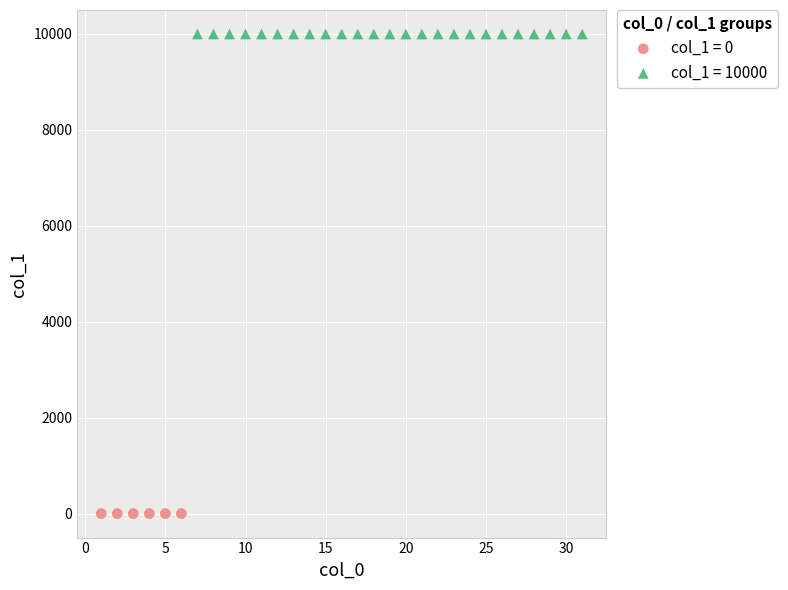

Which series contains the highest Y value?

col_1 = 10000